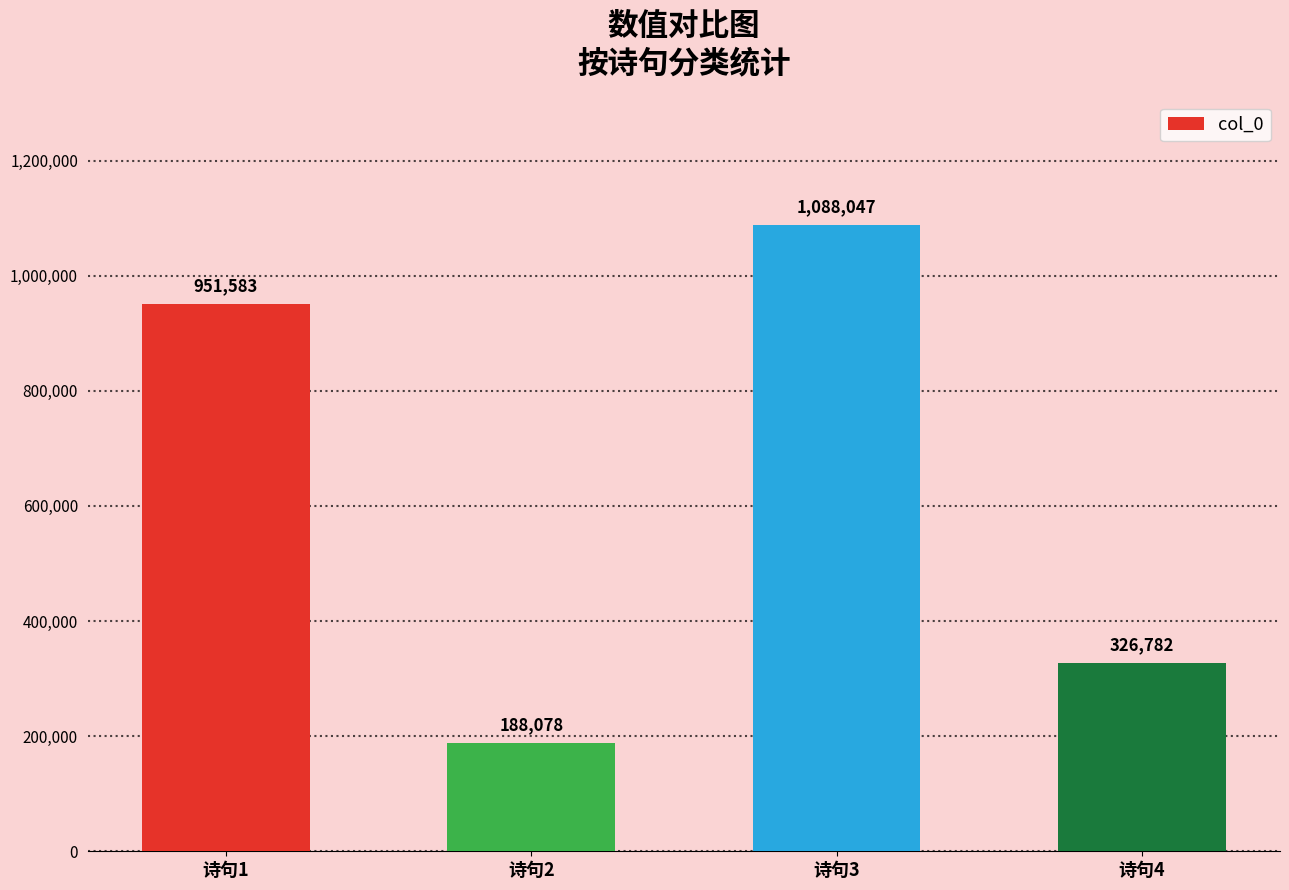

Does the chart contain stacked bars?

No